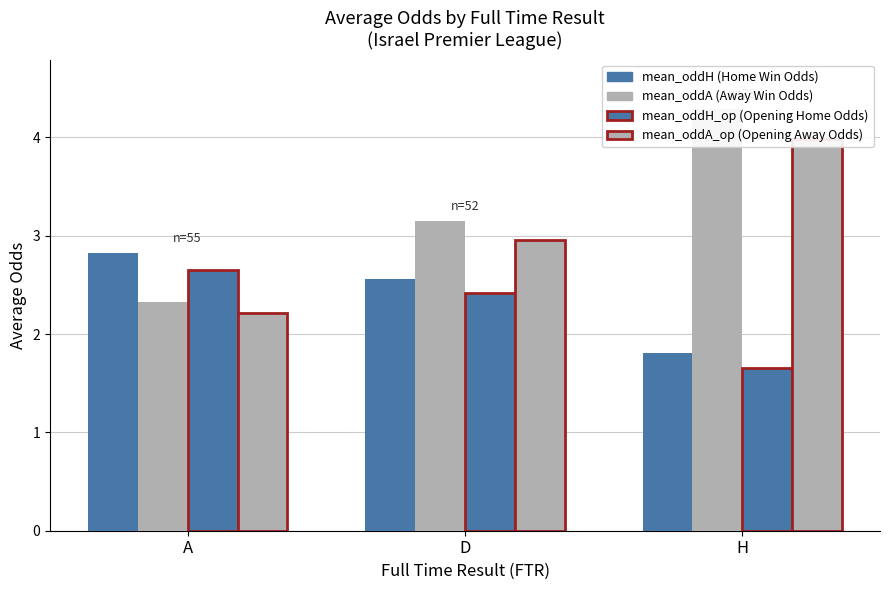

What position from the left is A?

1